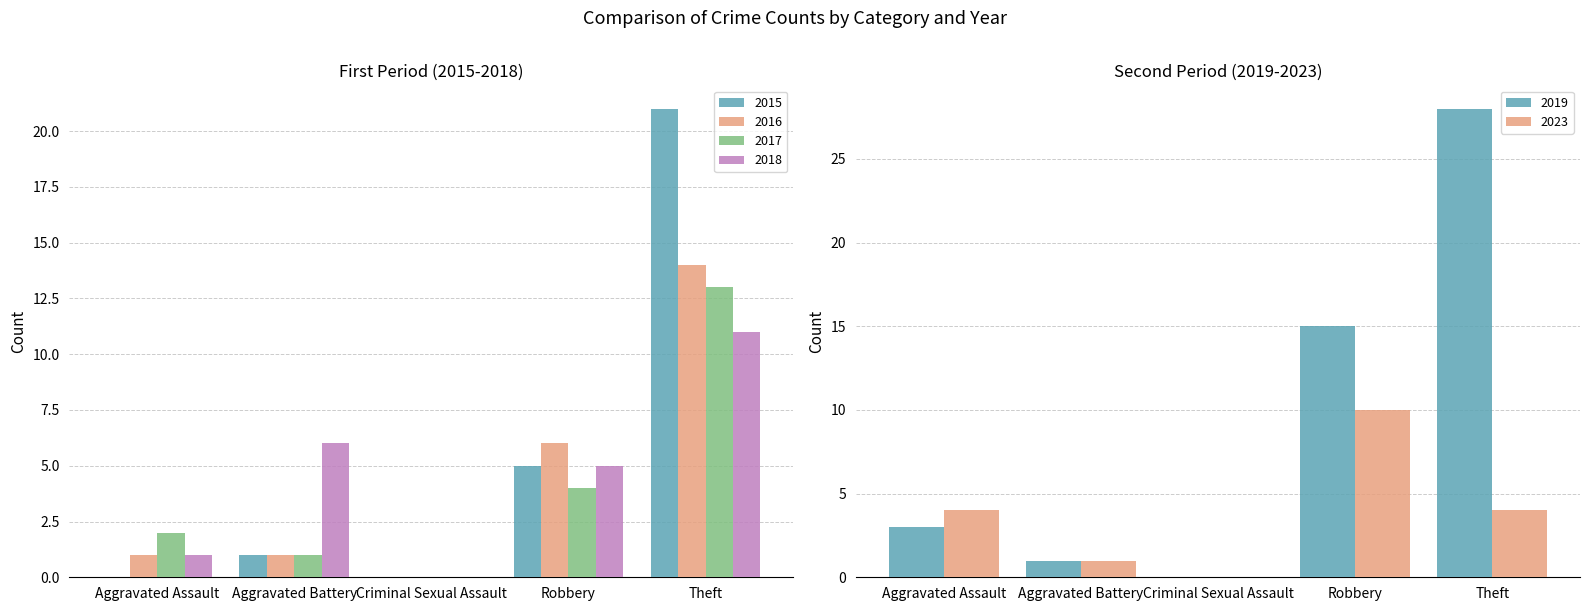

Reading left to right, list all the values displayed in this chart.

2015: 0	1	0	5	21
2017: 2	1	0	4	13
2018: 1	6	0	5	11
2019: 3	1	0	15	28
2016: 1	1	0	6	14
2023: 4	1	0	10	4